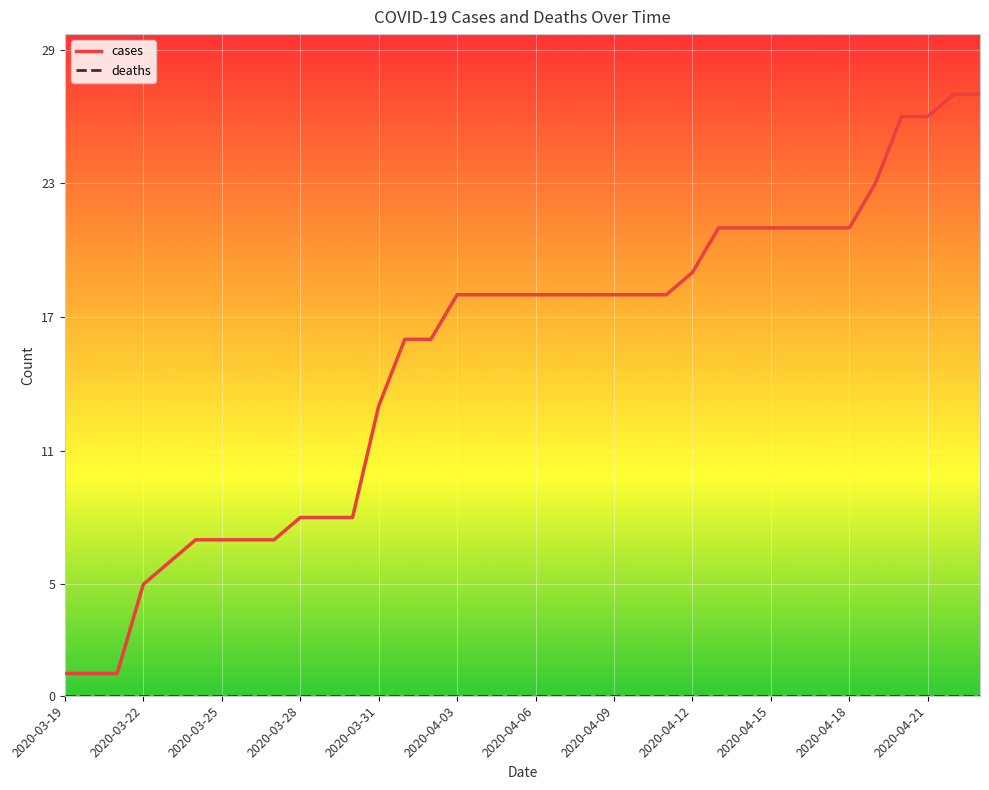

What is the maximum value shown in the chart?

27